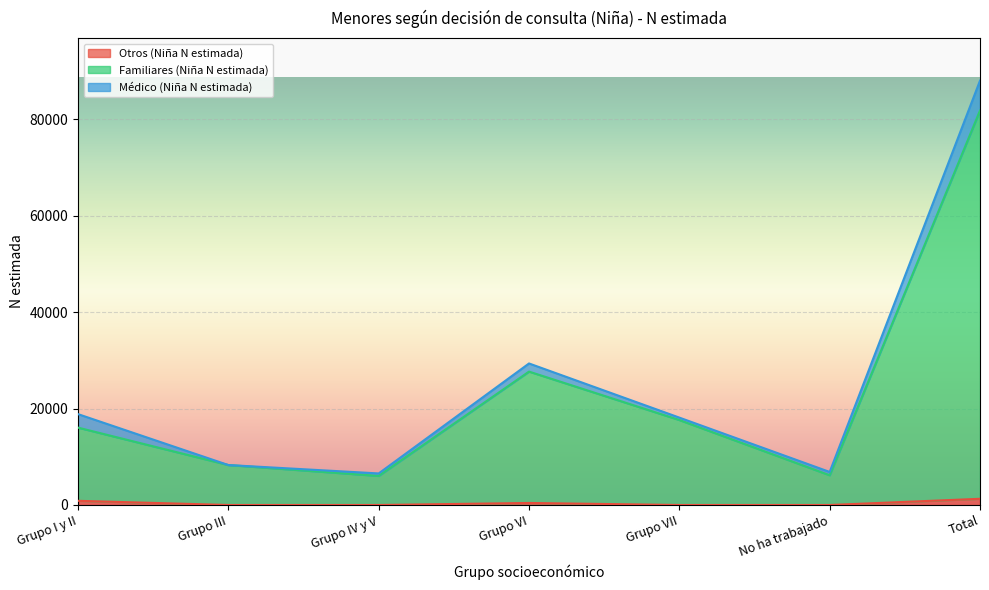

What is the spread (max minus min) of values at Grupo VI?

27257